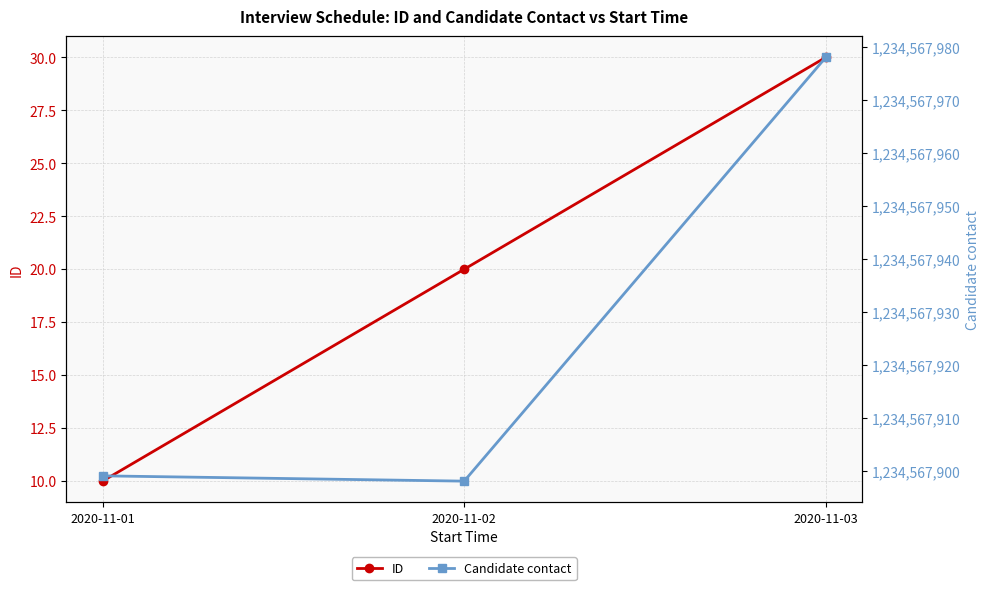

Reading left to right, list all the values displayed in this chart.

ID: 2020-11-01=10	2020-11-02=20	2020-11-03=30
Candidate contact: 2020-11-01=1234567899	2020-11-02=1234567898	2020-11-03=1234567978